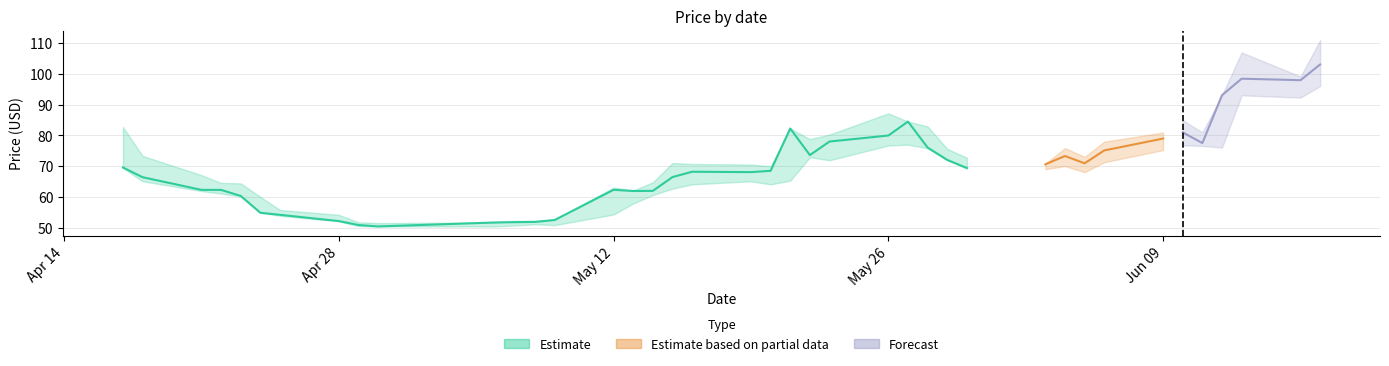

The low series shows 27.9 at 2025-04-25. True or false?

False